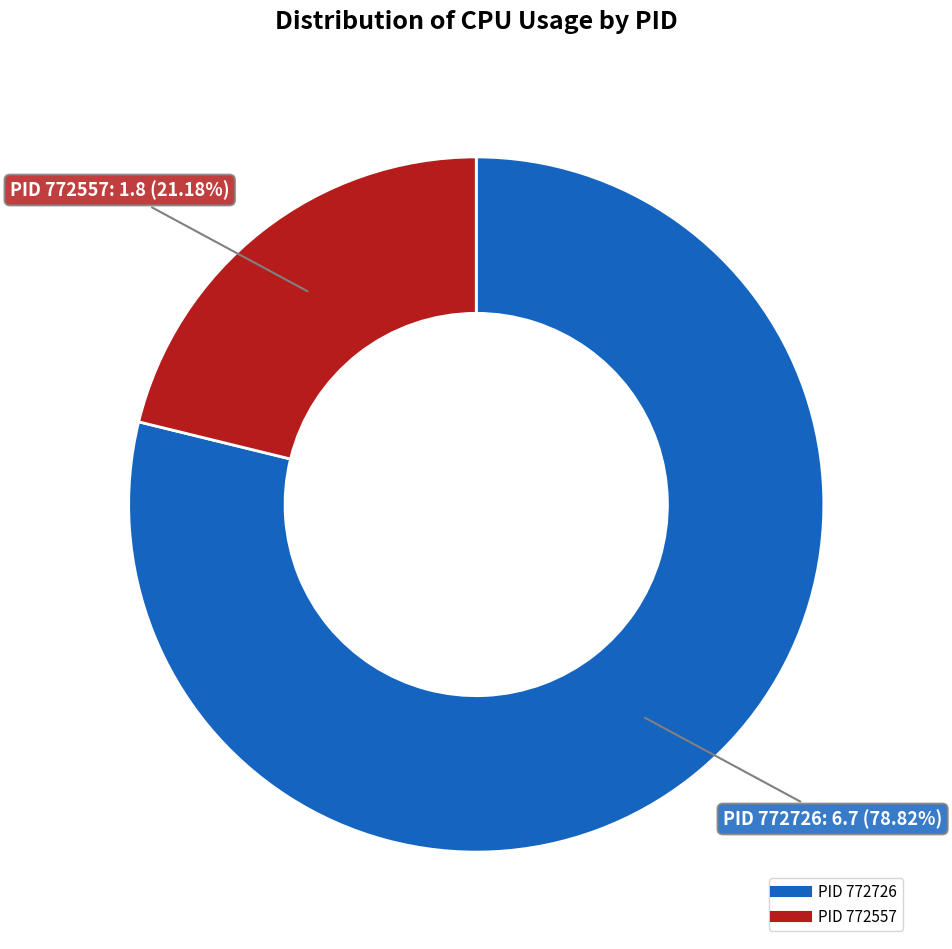

How many slices are in this pie chart?

2